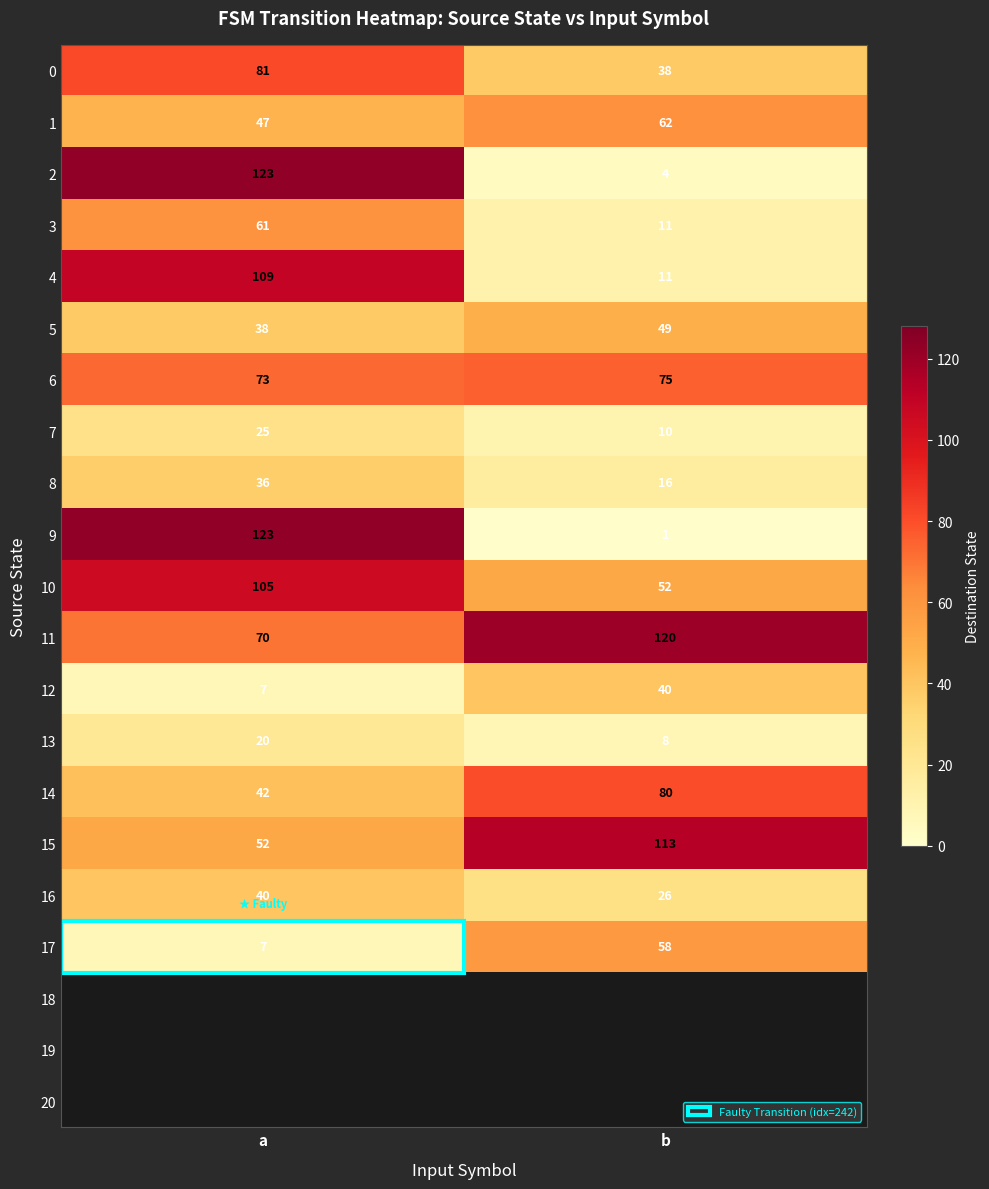

Is the value of 8 at b greater than the value of 10 at a?

No